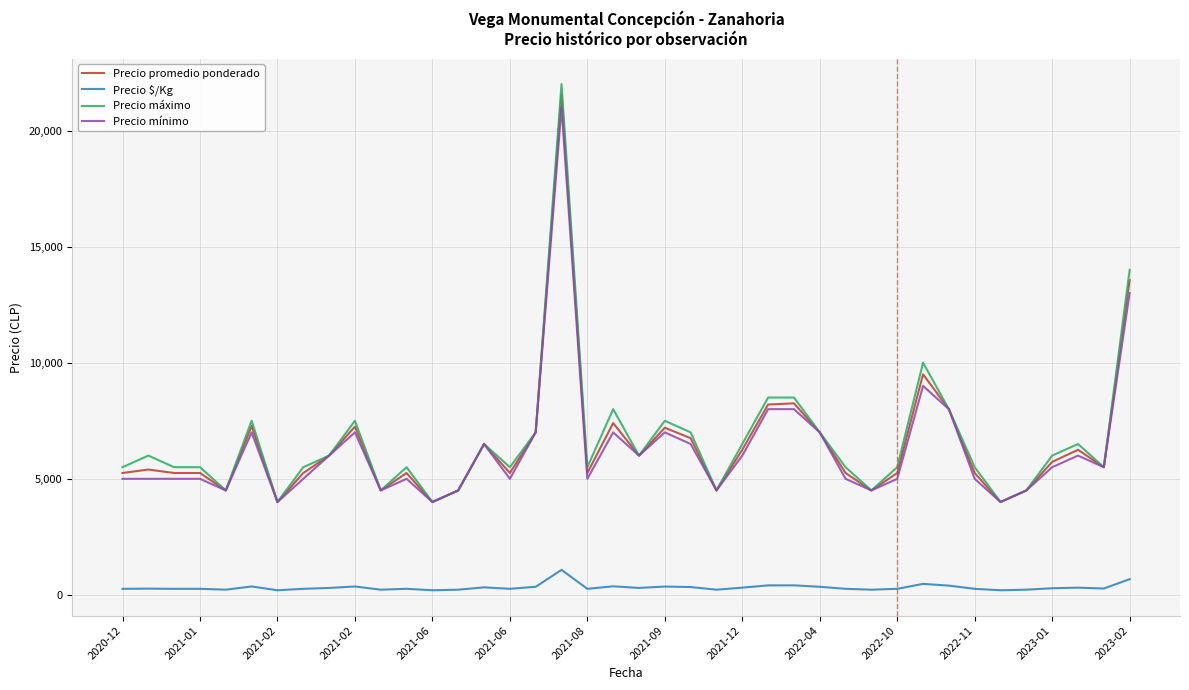

Which series has the widest spread of values?

Precio máximo